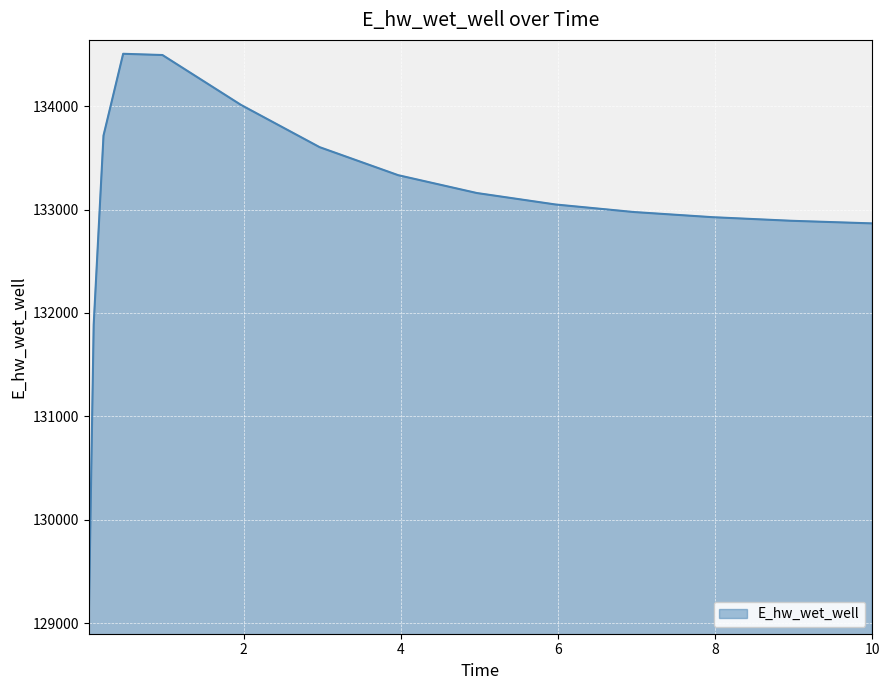

What is the smallest value displayed?

129025.6